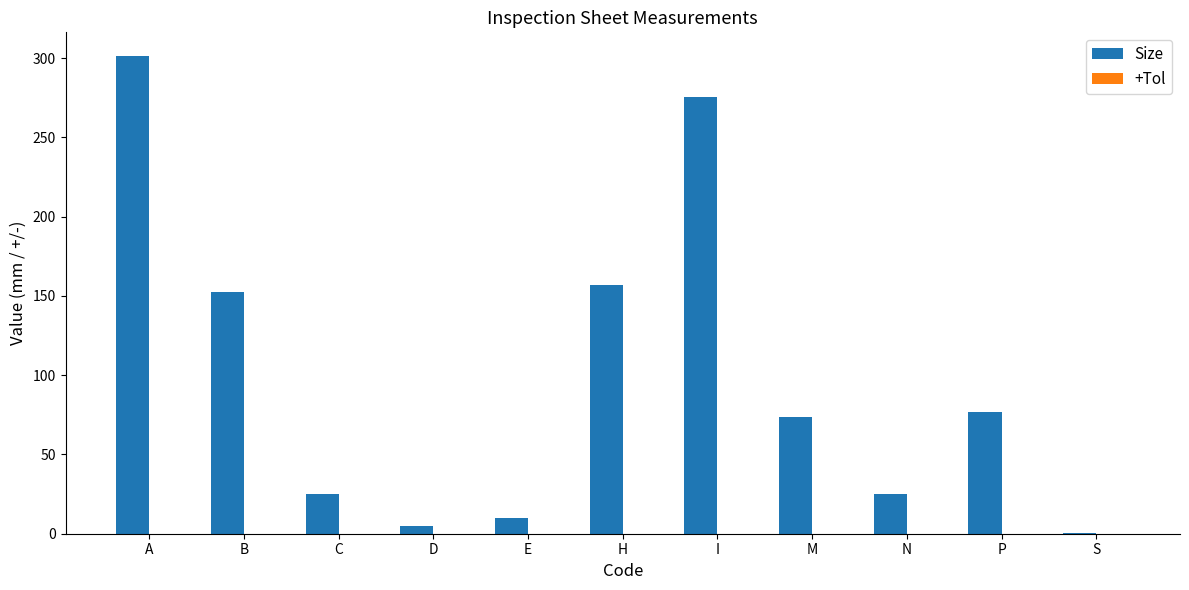

At which category is the sum across all series the highest?

A